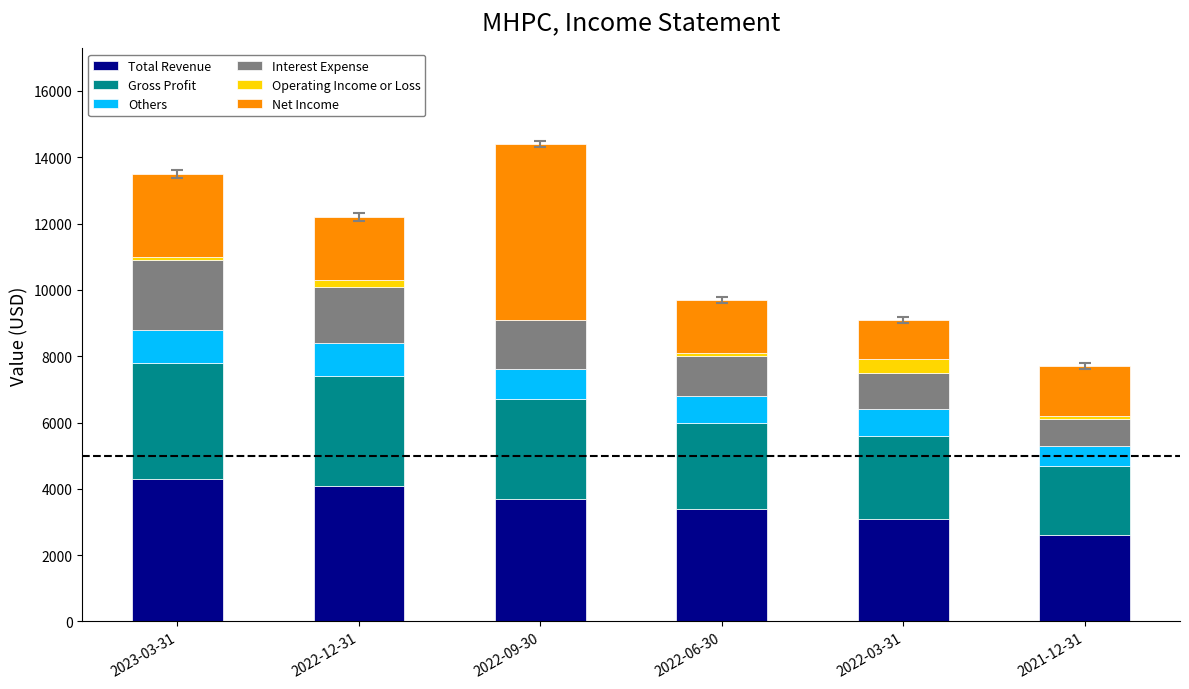

What is the maximum value for Total Revenue?

4300